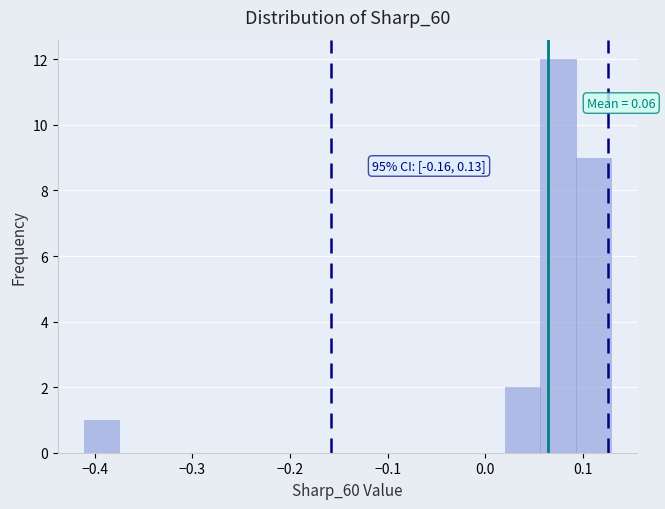

Read against the x-axis, roughly where is the centre of the tallest bar?

0.07